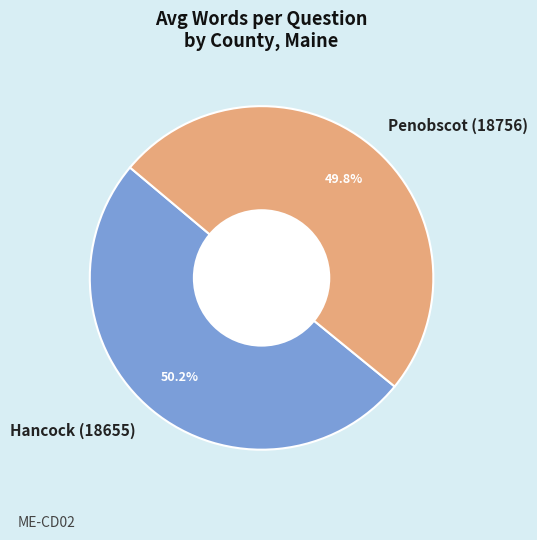

What percentage do Penobscot (18756) and Hancock (18655) together represent?

100.0%